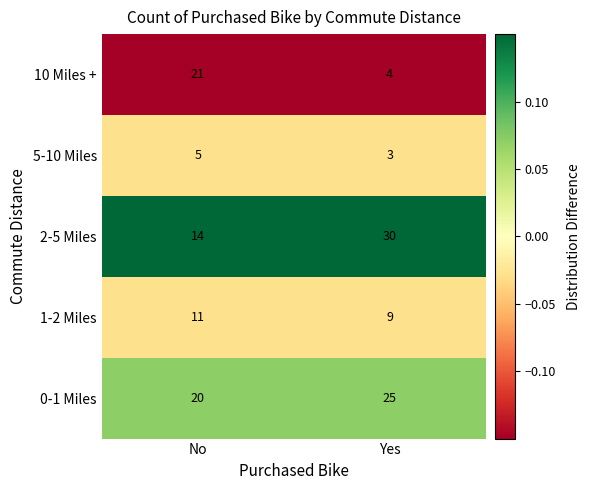

Which series has the largest total across all categories?

0-1 Miles